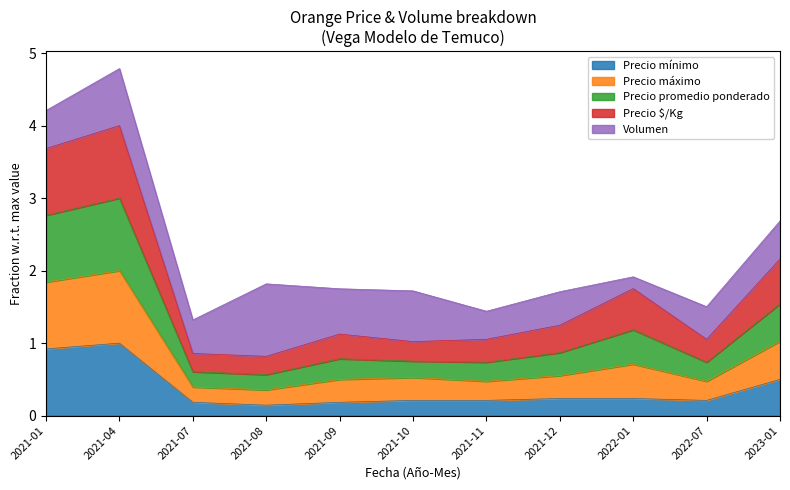

What is the total value across all series at 2021-07?

1.3